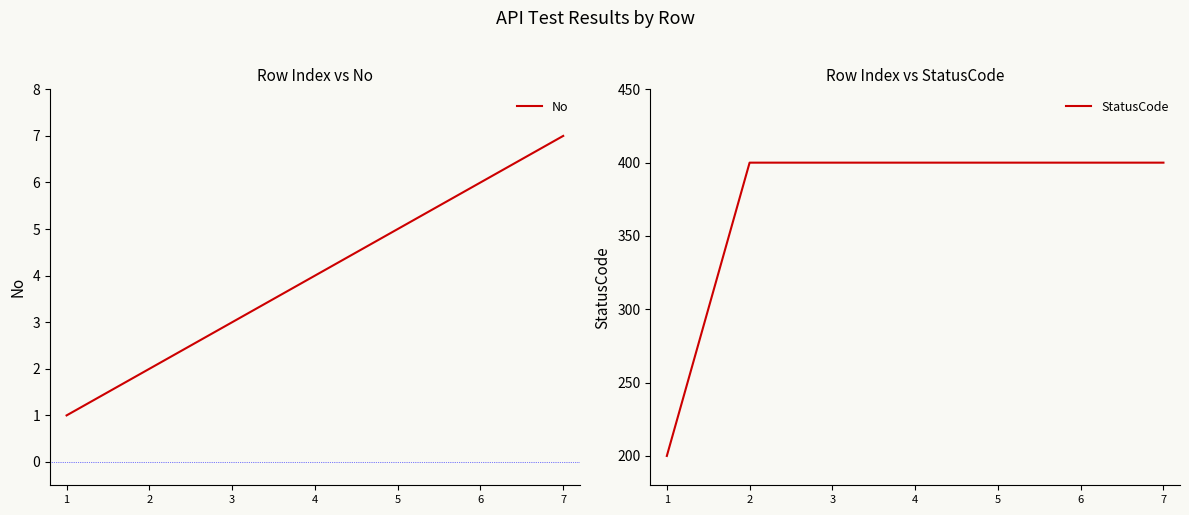

Which category has the lowest value across all series?

1